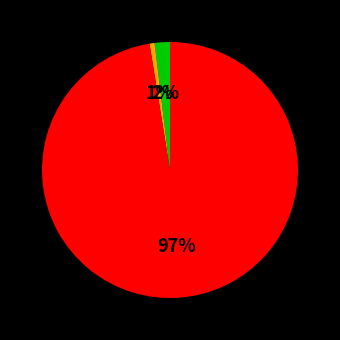

Is there any slice that represents more than half of the pie?

Yes